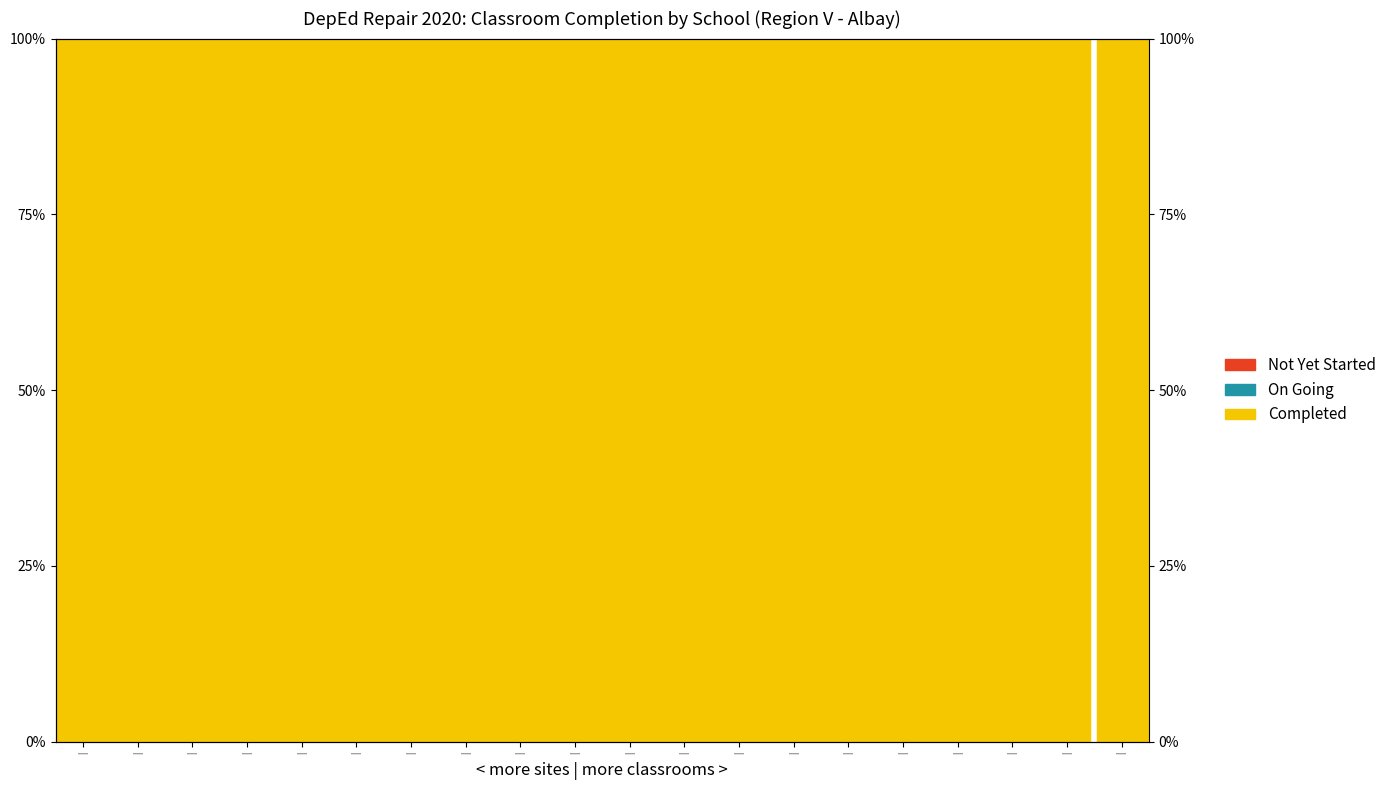

Is the value of On Going at | greater than the value of Completed at |?

No